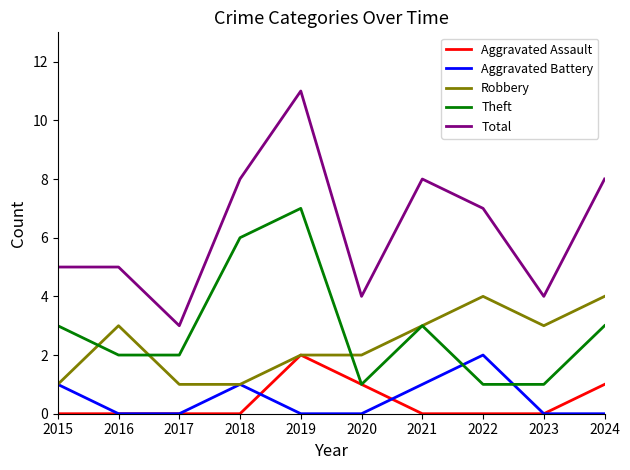

The value of Robbery at 2017 is 2. True or false?

False